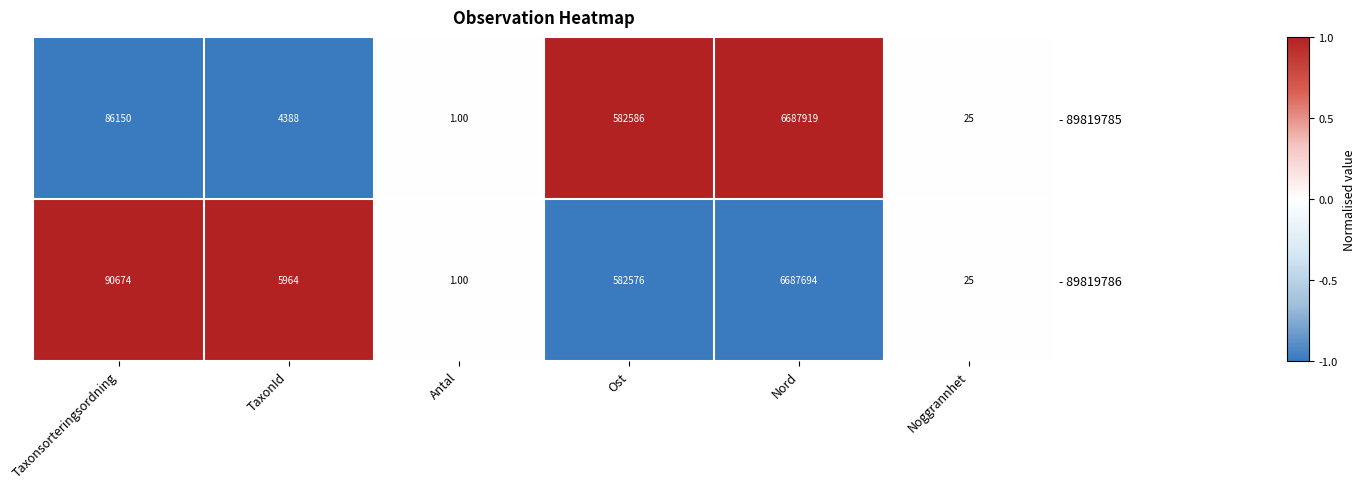

Rank the series by their average value, from lowest to highest.

- 89819785, - 89819786